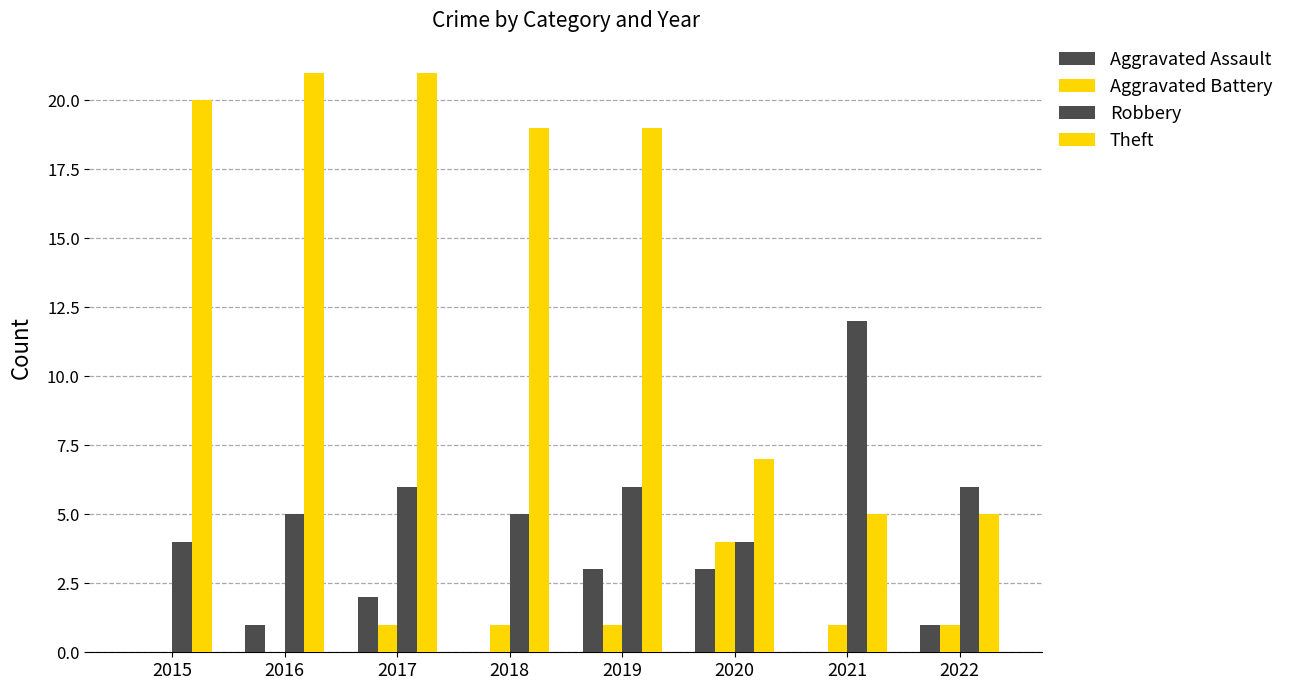

Does the chart contain stacked bars?

No